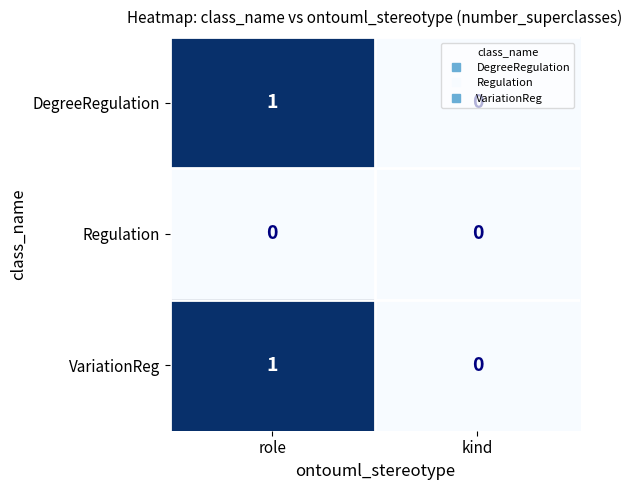

At which label does VariationReg reach its peak?

role